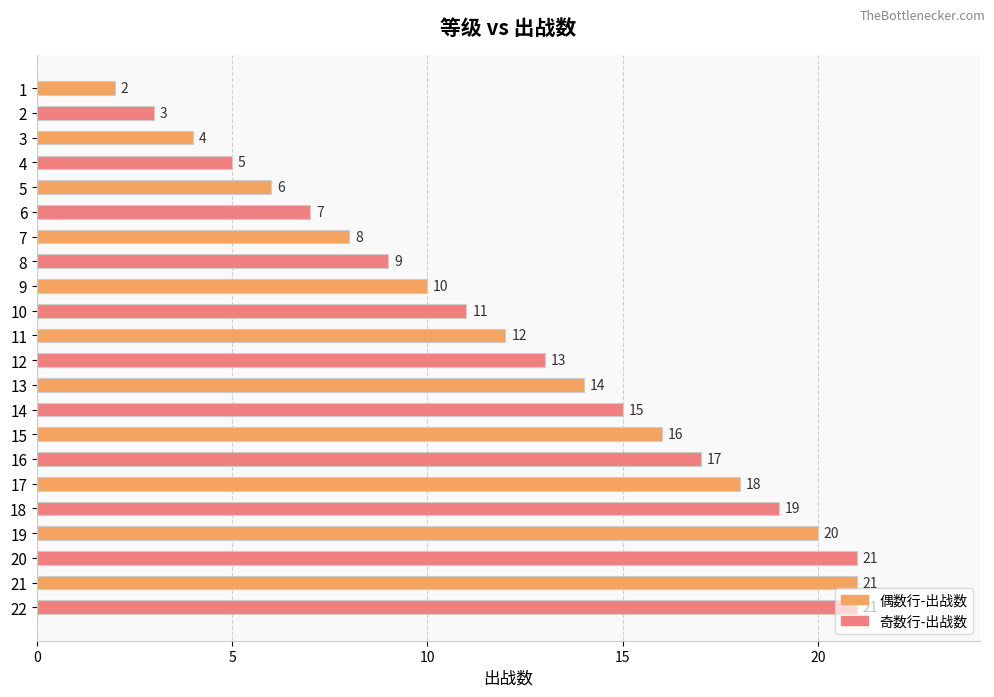

How many values are below 13?

11